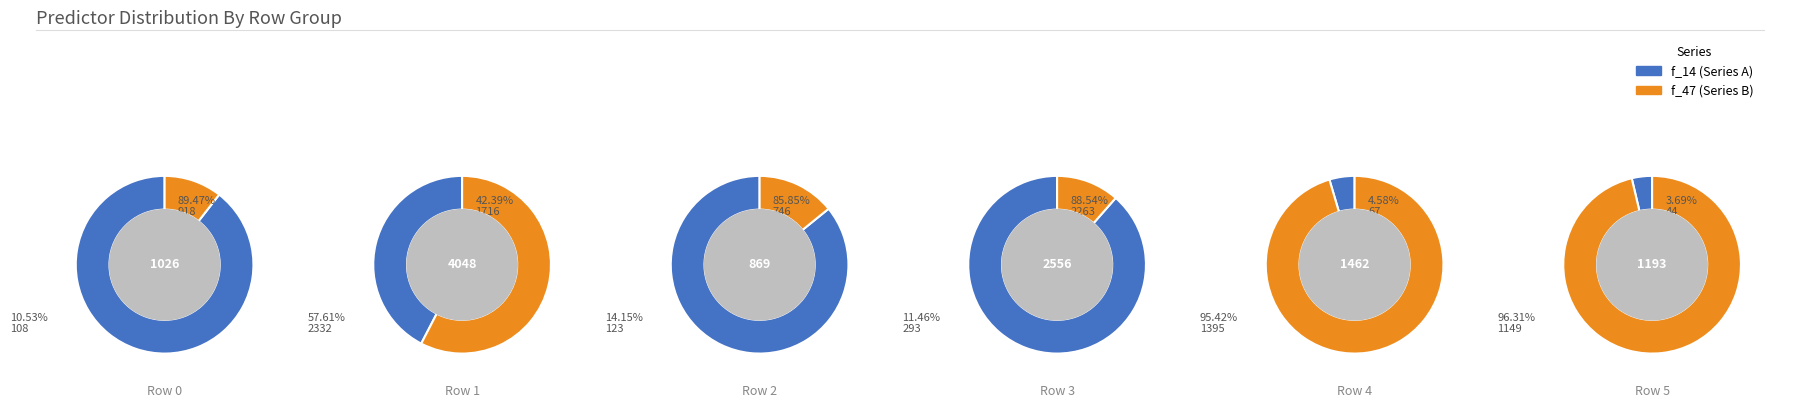

Combined, do 3 and 4 account for over 50%?

No